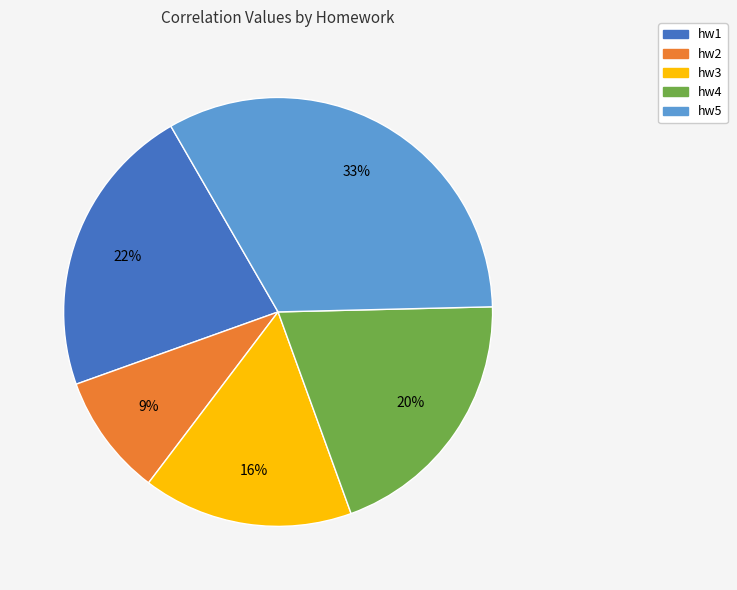

What percentage is the hw5 slice, to the nearest percent?

33%